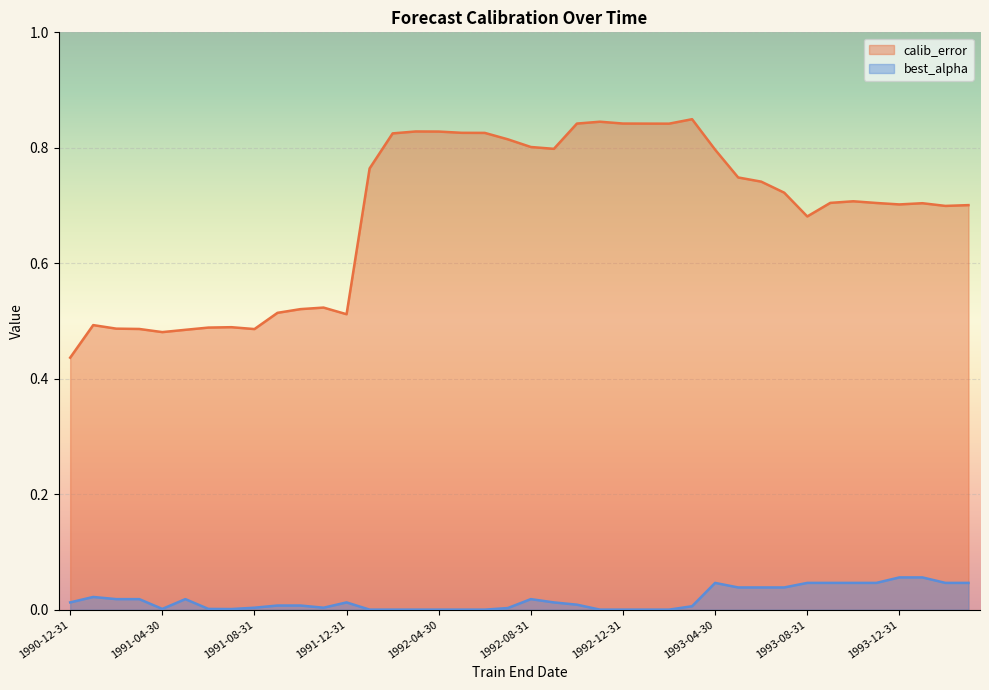

What are all the series names shown in the legend?

calib_error, best_alpha